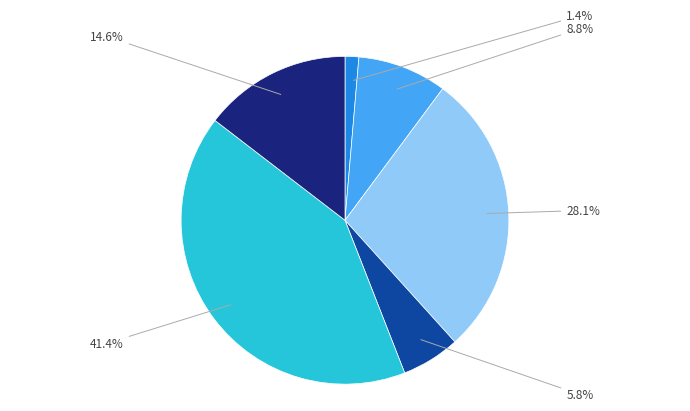

How many segments does this pie chart have?

6